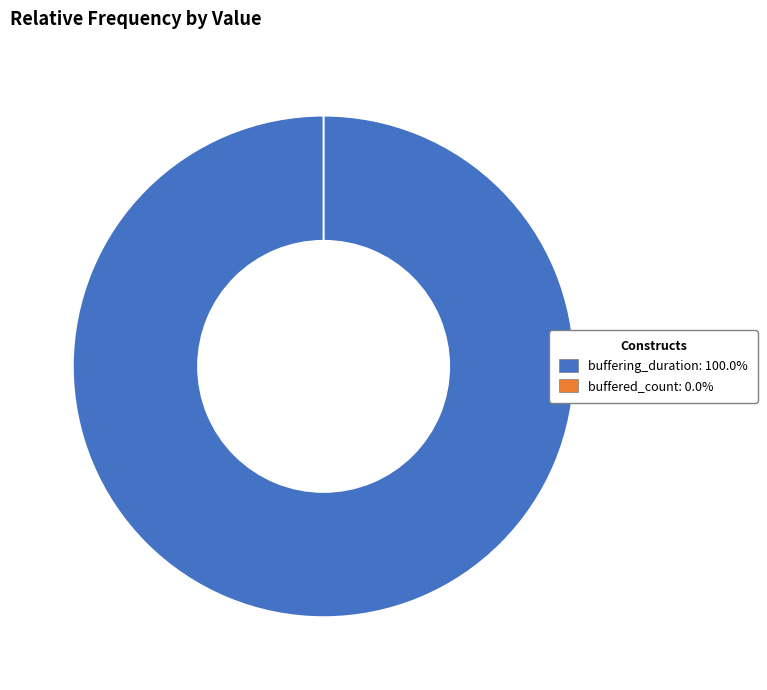

How many segments does this pie chart have?

2